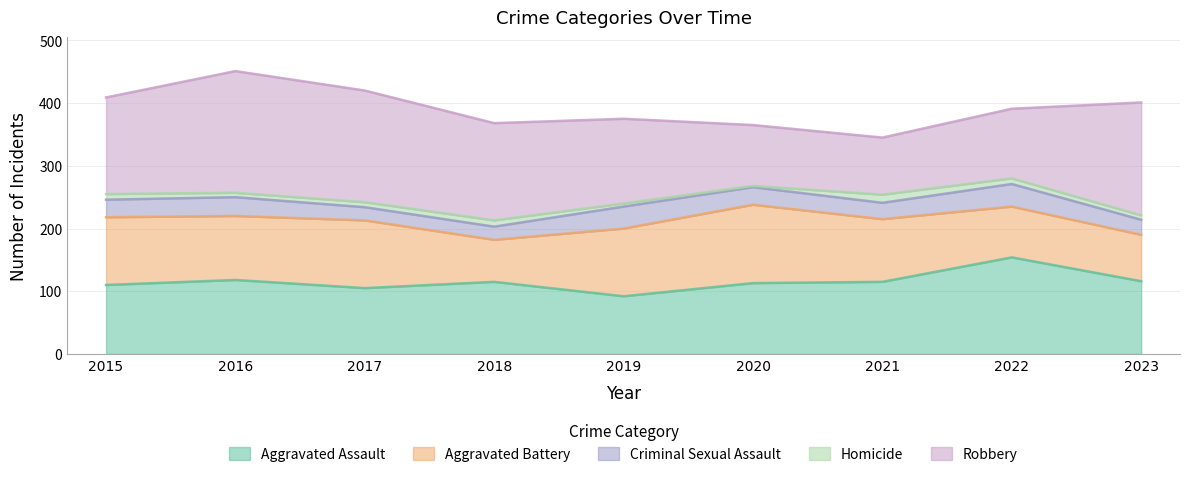

Is it true that Homicide equals 6 at 2022?

False